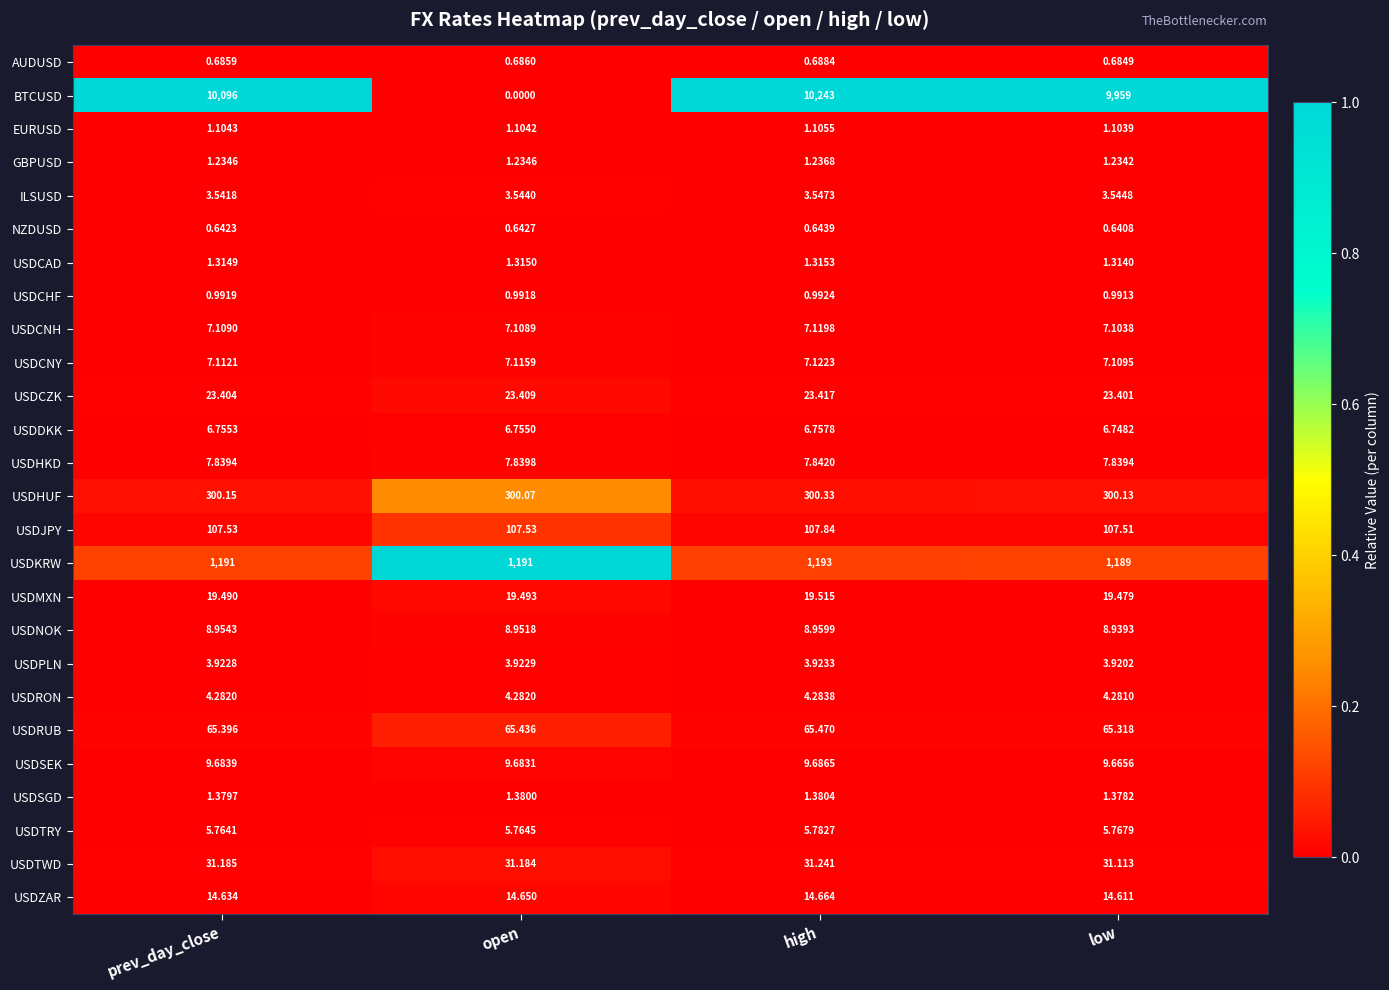

Where is AUDUSD nearest to the value 0?

low